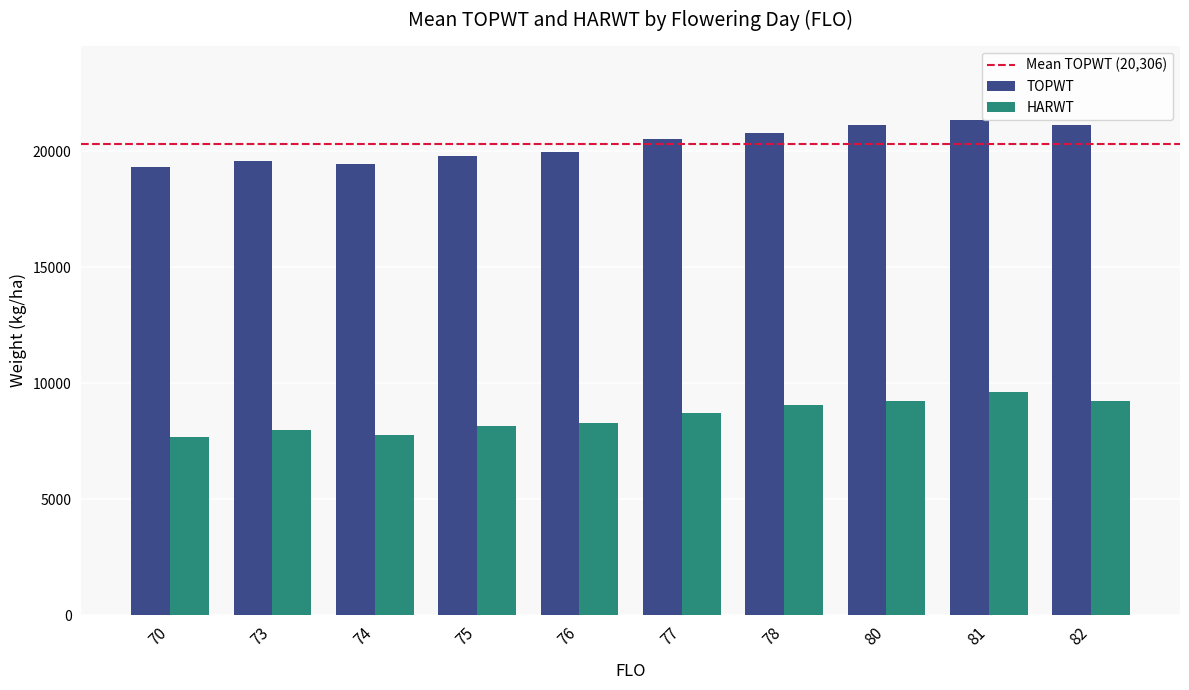

How many groups of bars are there?

10